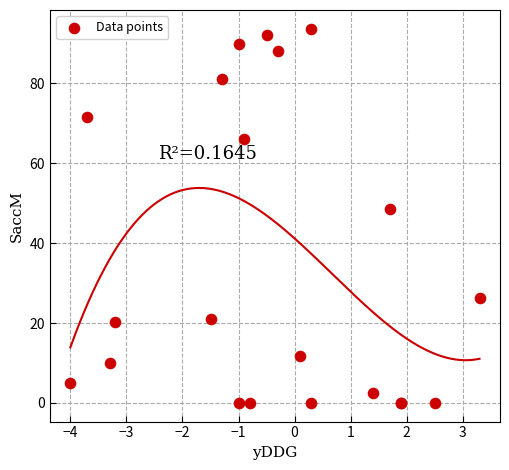

What Y value in the scatter plot is closest to 46?

48.6